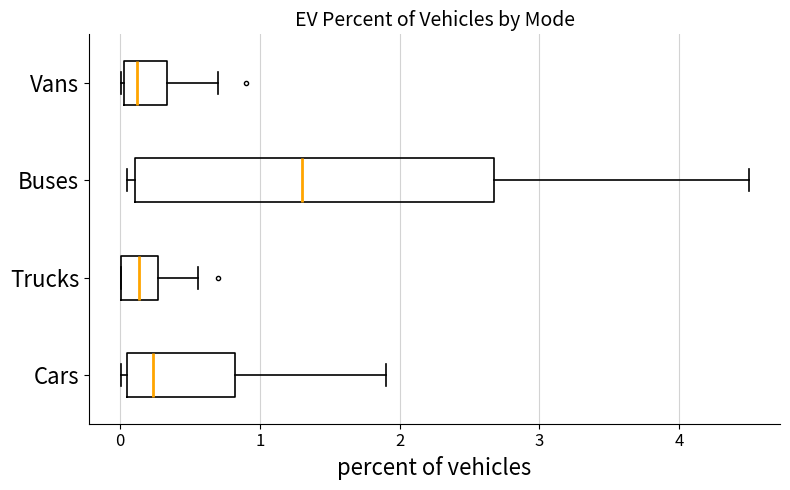

Reading bottom to top, transcribe this box plot: for each box, give where its median line is, the range the box spans, and where its two whiskers end, as read against the x-axis. The values are not printed on the chart, so give them approximately, as read against the axis.

Cars: median 0.2, box 0.0 to 0.8, whiskers 0.0 (just left of the box's left edge) to 1.9
Trucks: median 0.1, box 0.0 to 0.3, whiskers 0.0 to 0.6
Buses: median 1.3, box 0.1 to 2.7, whiskers 0.0 to 4.5
Vans: median 0.1, box 0.0 to 0.3, whiskers 0.0 to 0.7